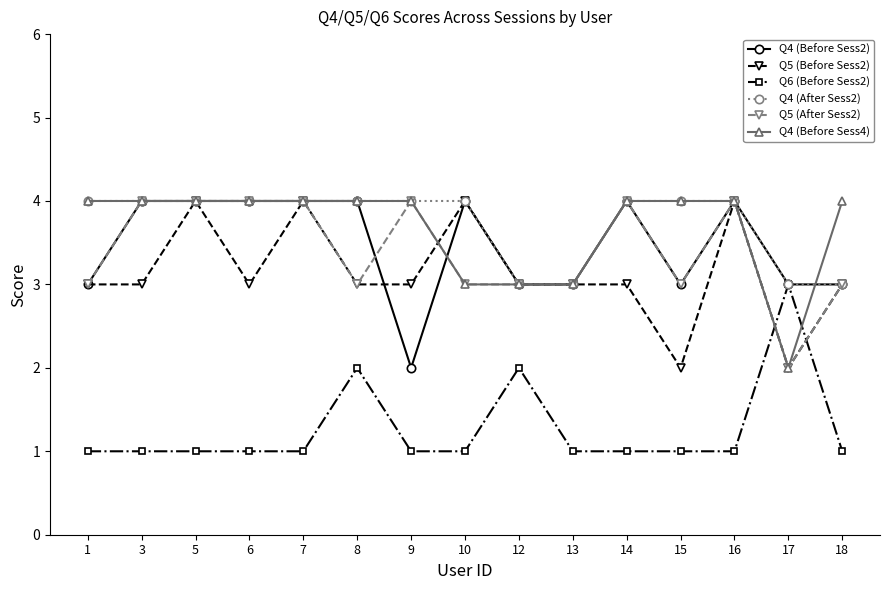

What is the total value across all series at 12?

17